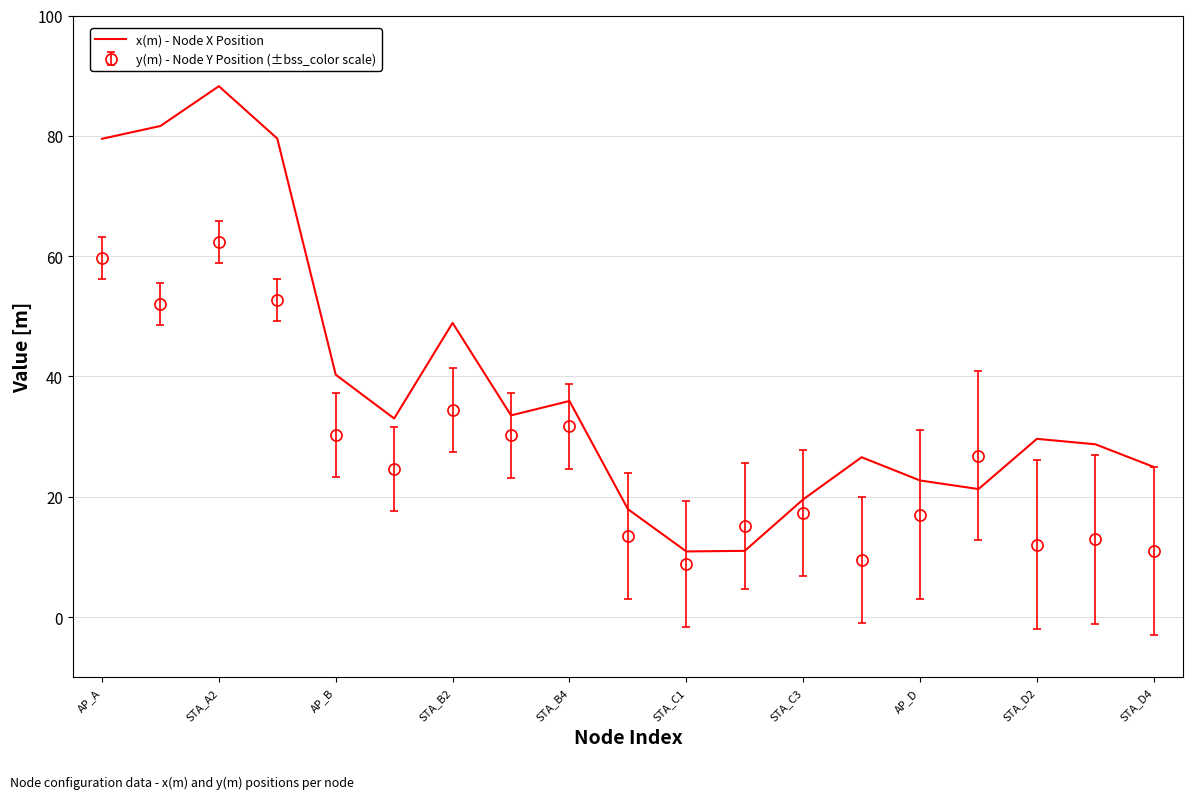

What is the maximum value for x(m) - Node X Position?

88.2